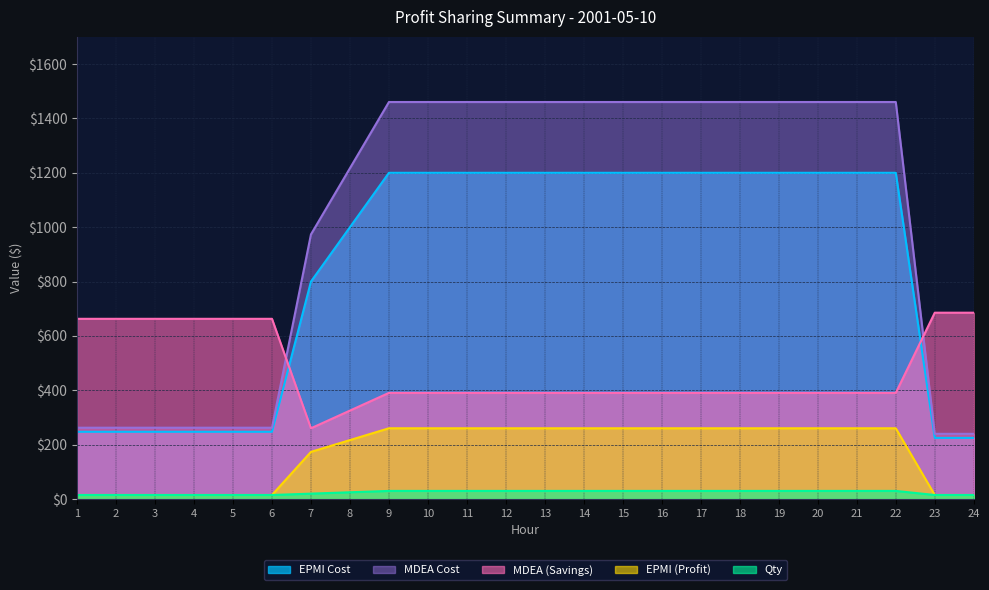

What is the average value of the MDEA Cost series?

1028.8